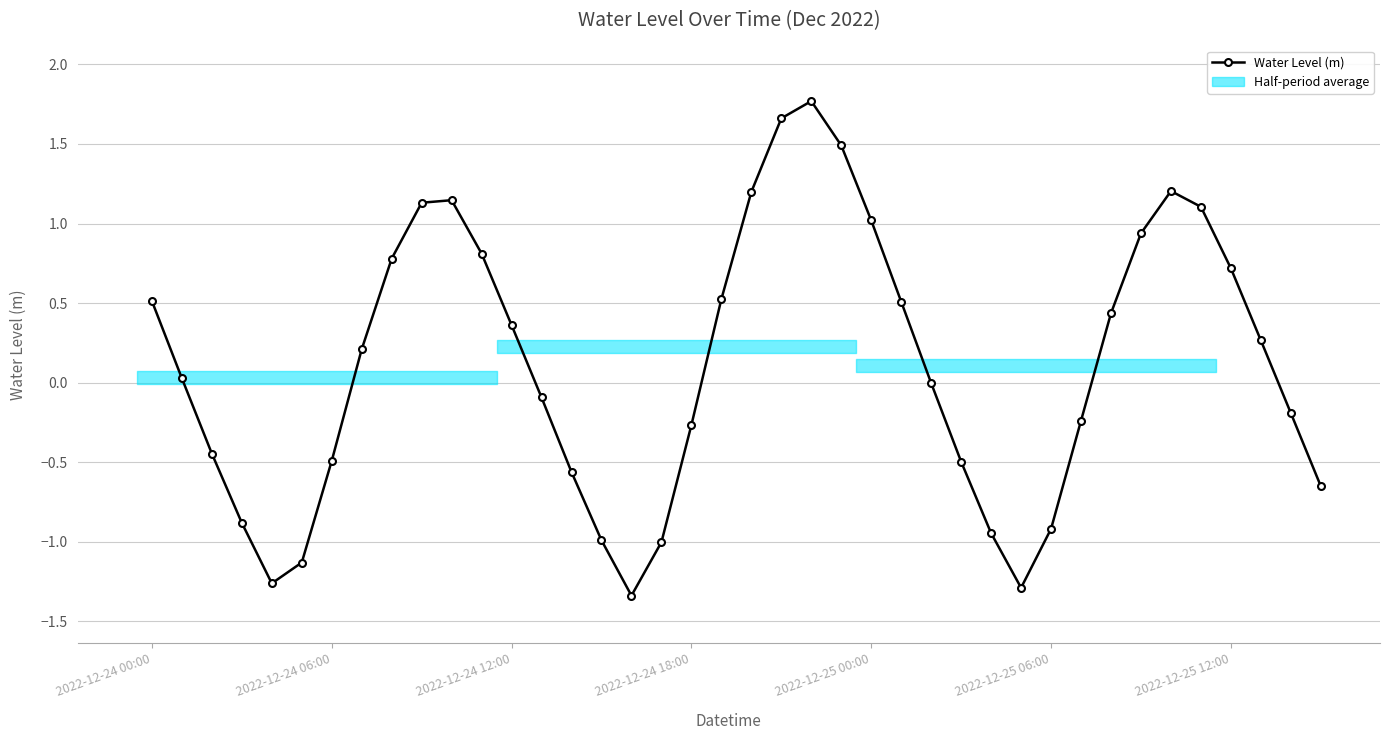

What is the difference between the values at 15 and 16?

0.3